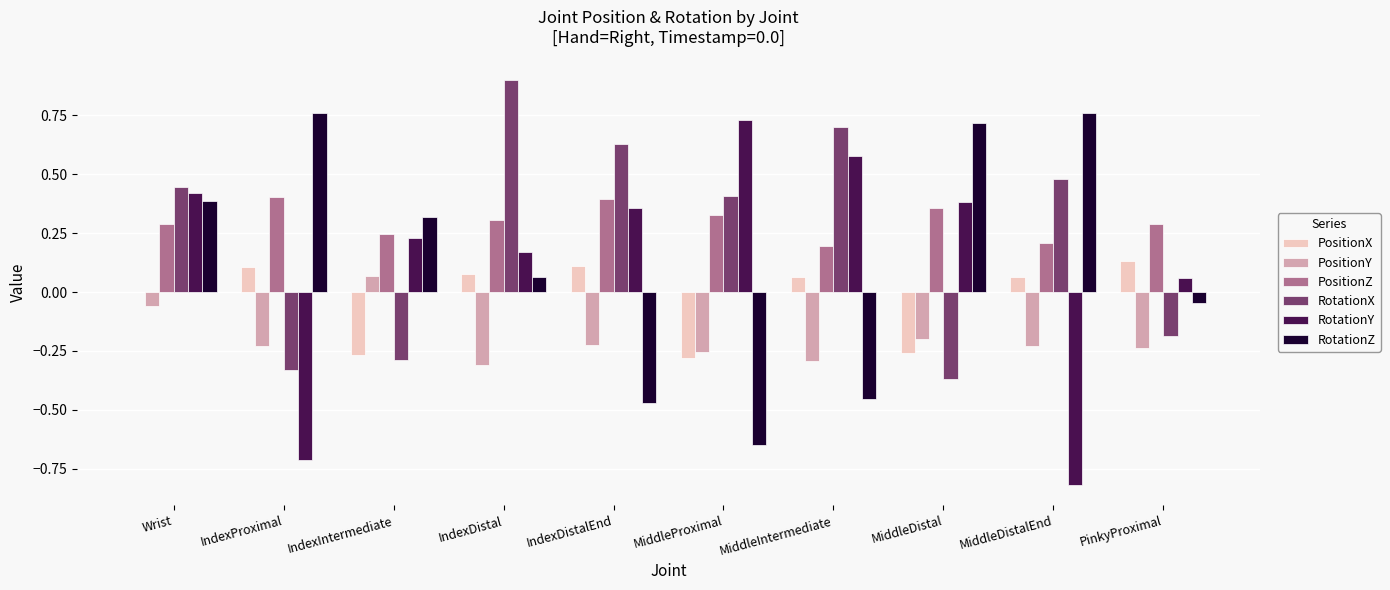

Is the value of PositionZ at MiddleDistal greater than the value of RotationX at IndexIntermediate?

Yes